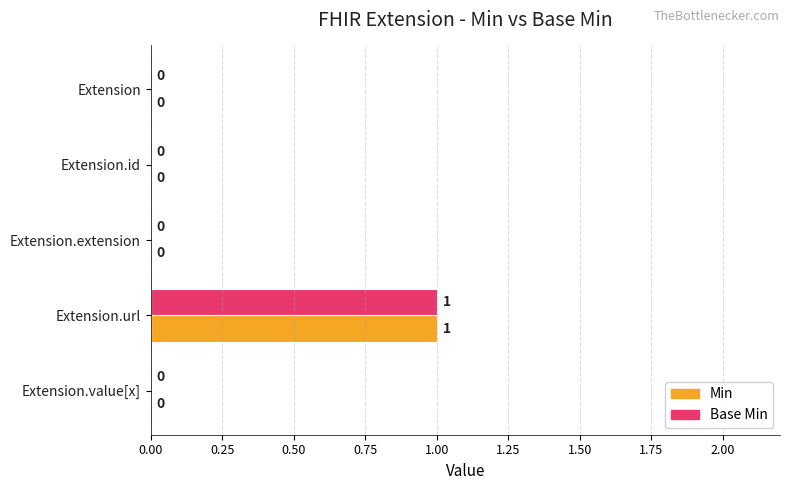

Is the value of Min at Extension.url greater than the value of Base Min at Extension?

Yes